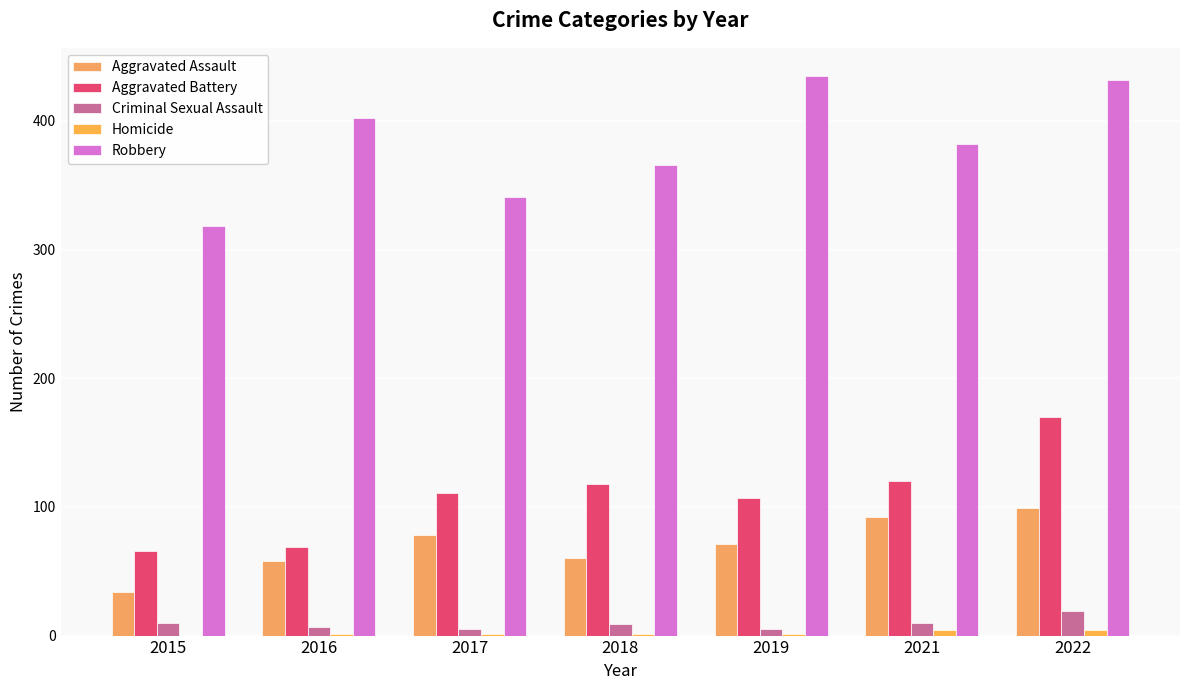

How many groups of bars are there?

7